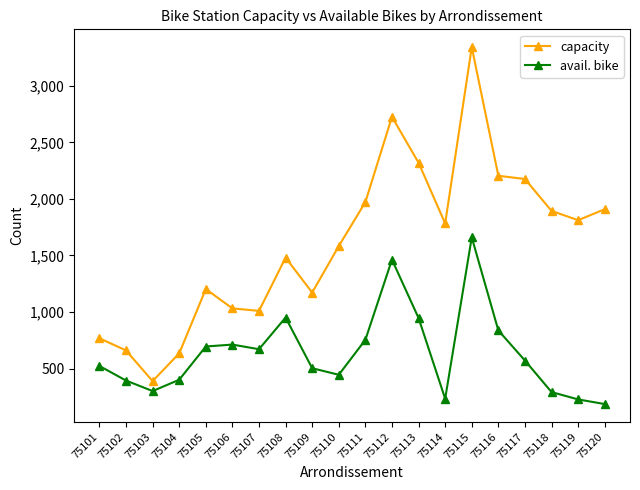

Between 75110 and 75117, which series saw the biggest shift?

capacity